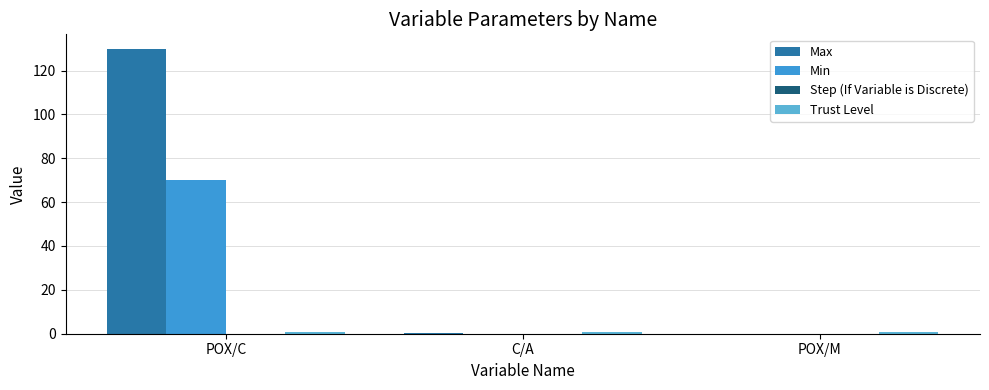

How many series are shown in this chart?

4